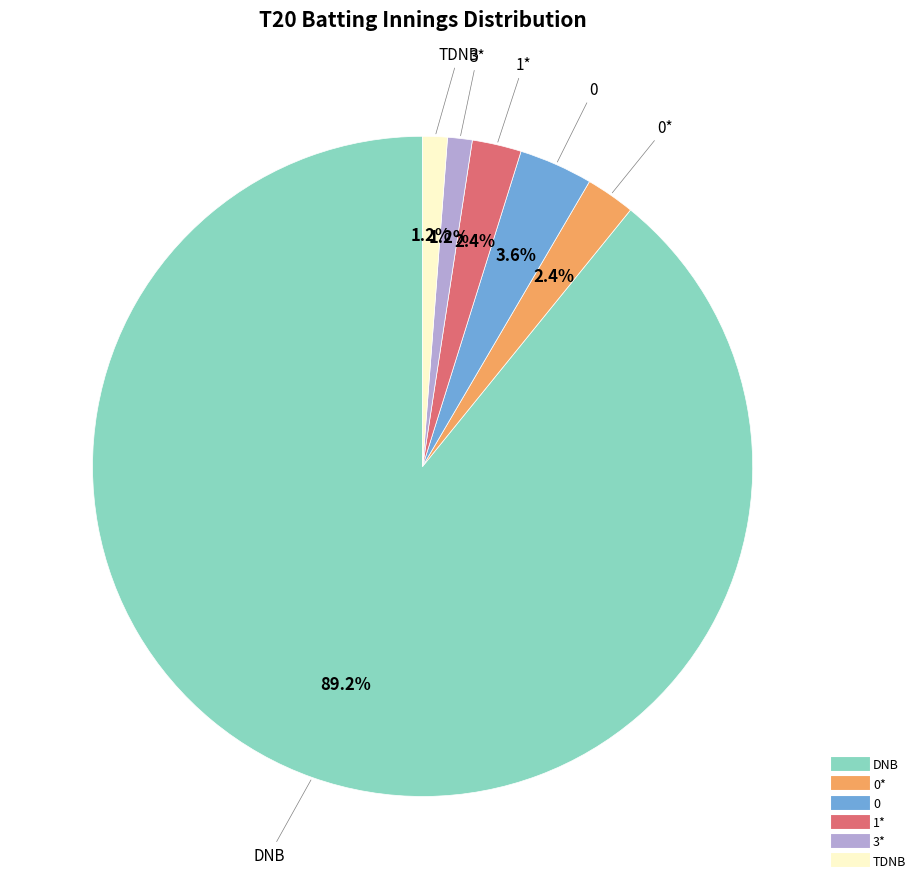

Is there any slice that represents more than half of the pie?

Yes